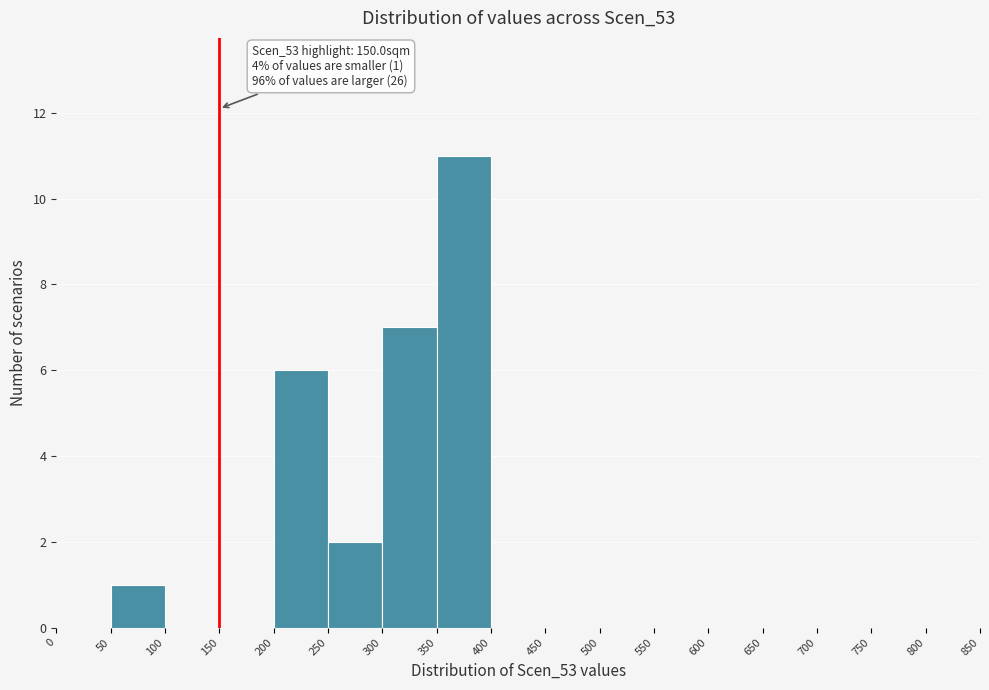

Which range on the x-axis has the tallest bar?

350 to 400